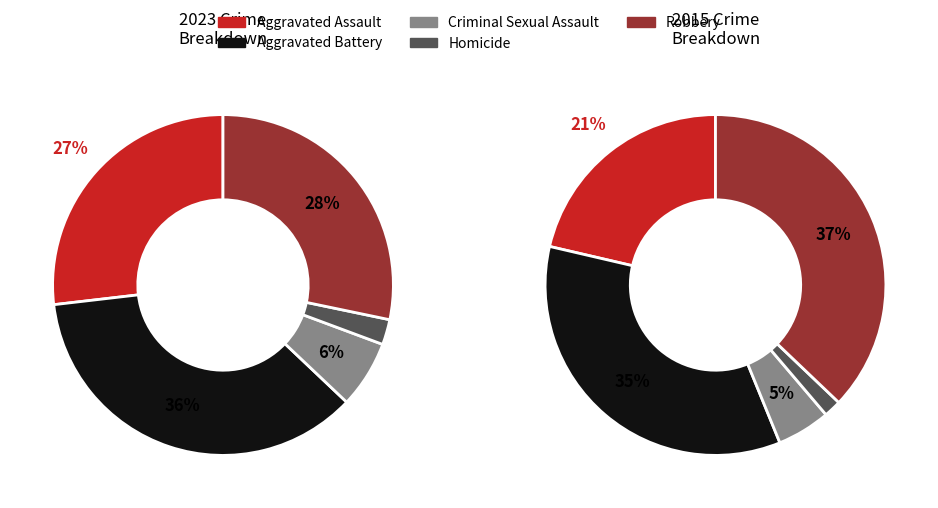

What is the total percentage of Criminal Sexual Assault and Homicide?

8.8%